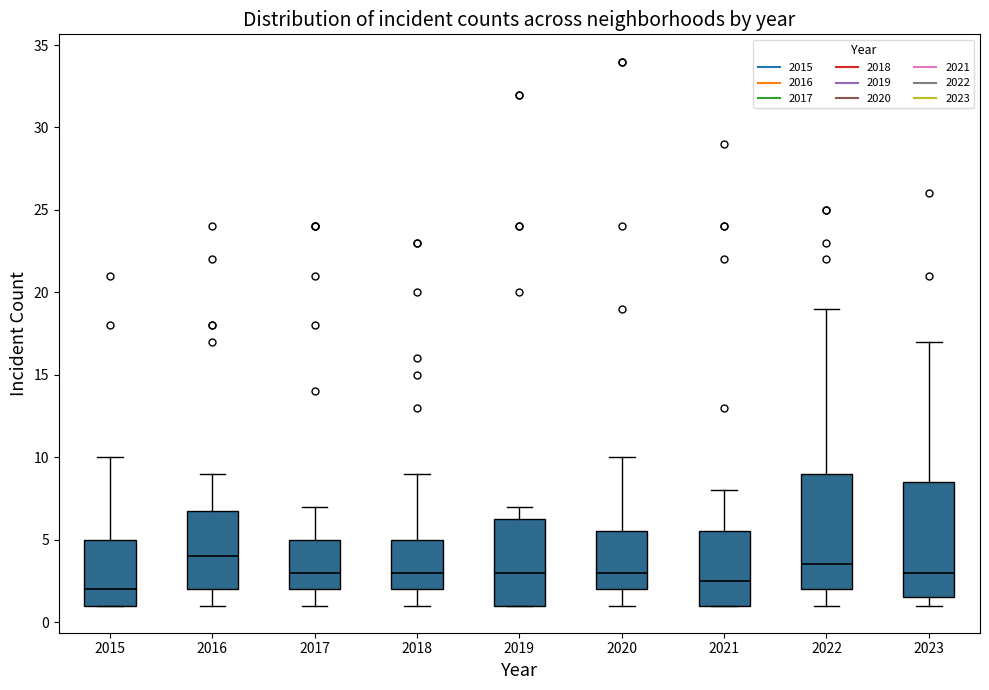

Reading left to right, read every box against the y-axis: the position of its median line, the range the box covers, and the ends of its whiskers. The values are not printed on the chart, so give them approximately, as read against the axis.

2015: median 2.0, box 1.0 to 5.0, whiskers 1.0 to 10.0
2016: median 4.0, box 2.0 to 7.0, whiskers 1.0 to 9.0
2017: median 3.0, box 2.0 to 5.0, whiskers 1.0 to 7.0
2018: median 3.0, box 2.0 to 5.0, whiskers 1.0 to 9.0
2019: median 3.0, box 1.0 to 6.5, whiskers 1.0 to 7.0
2020: median 3.0, box 2.0 to 5.5, whiskers 1.0 to 10.0
2021: median 2.5, box 1.0 to 5.5, whiskers 1.0 to 8.0
2022: median 3.5, box 2.0 to 9.0, whiskers 1.0 to 19.0
2023: median 3.0, box 1.5 to 8.5, whiskers 1.0 to 17.0